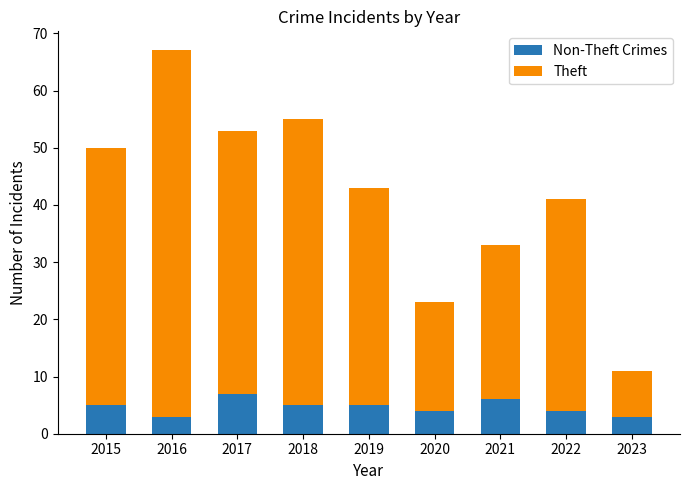

At which category is the sum across all series the highest?

2016